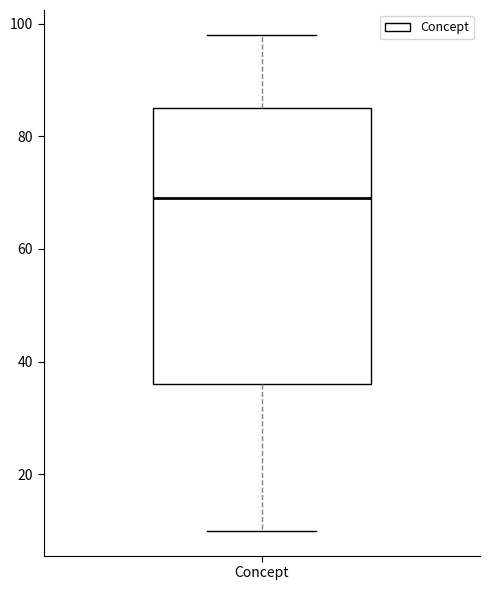

Transcribe this box plot: give where the median line is, the range the box spans, and where the two whiskers end, as read against the y-axis. The values are not printed on the chart, so give them approximately, as read against the axis.

median 70, box 36 to 86, whiskers 10 to 98